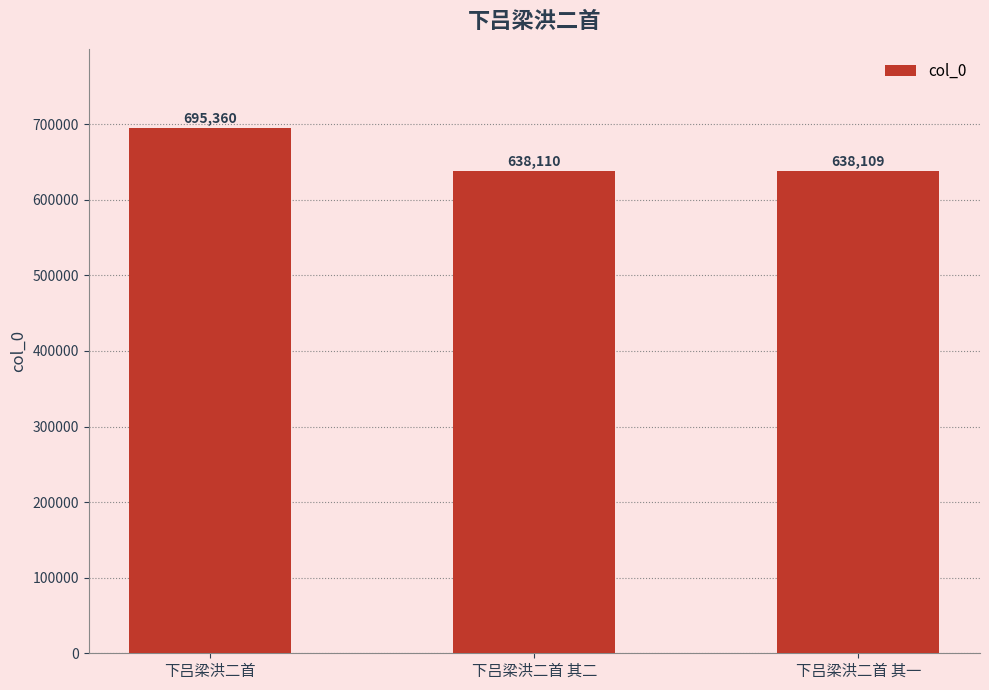

What is the average value?

657193